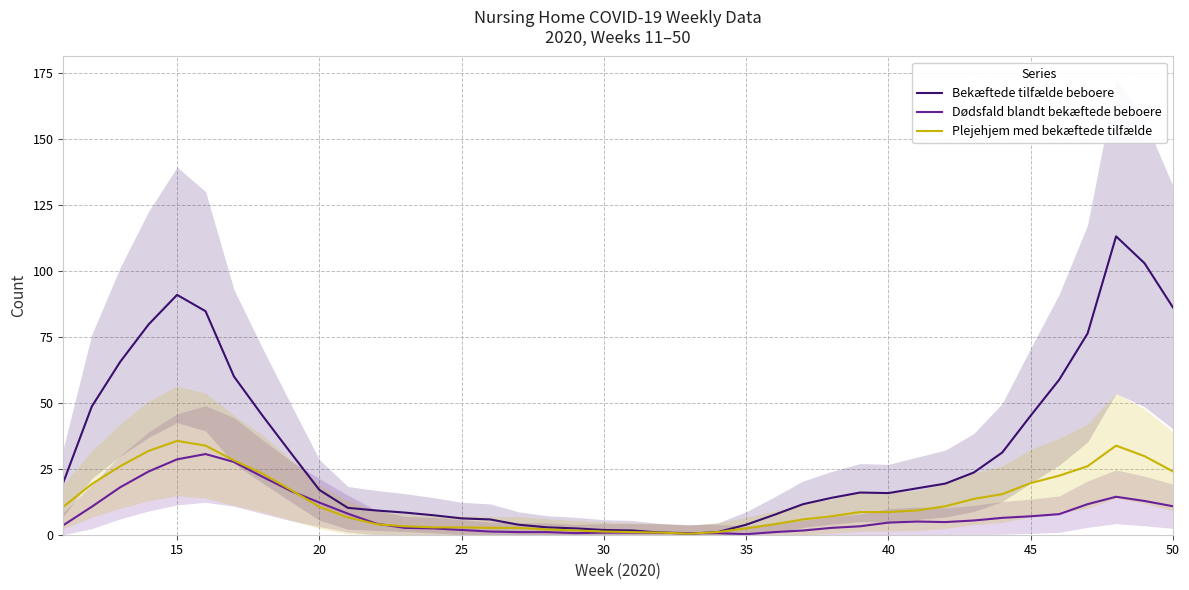

How many lines are shown in the chart?

3